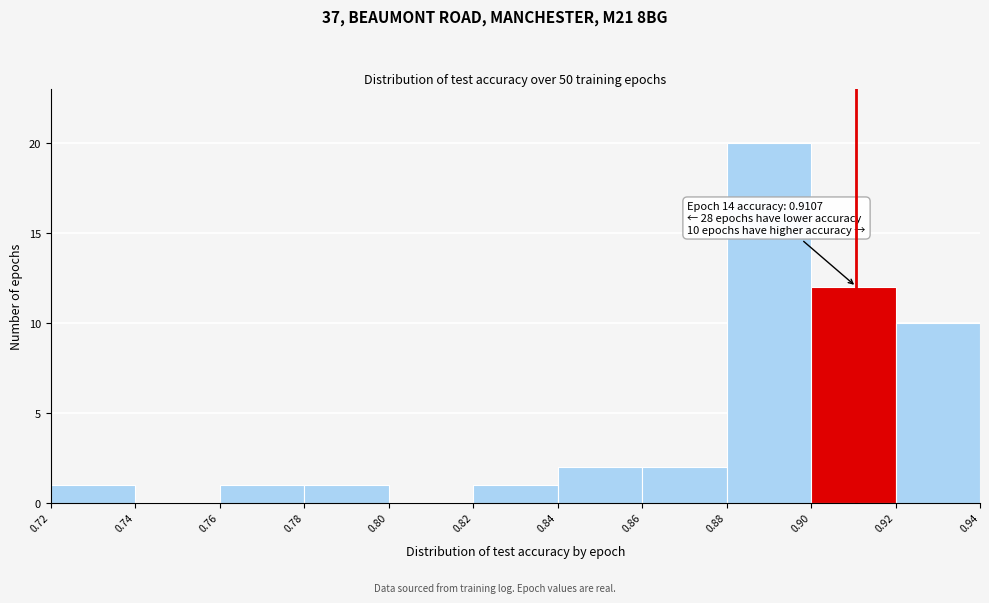

Over which range of the x-axis is the bar tallest?

0.88 to 0.90